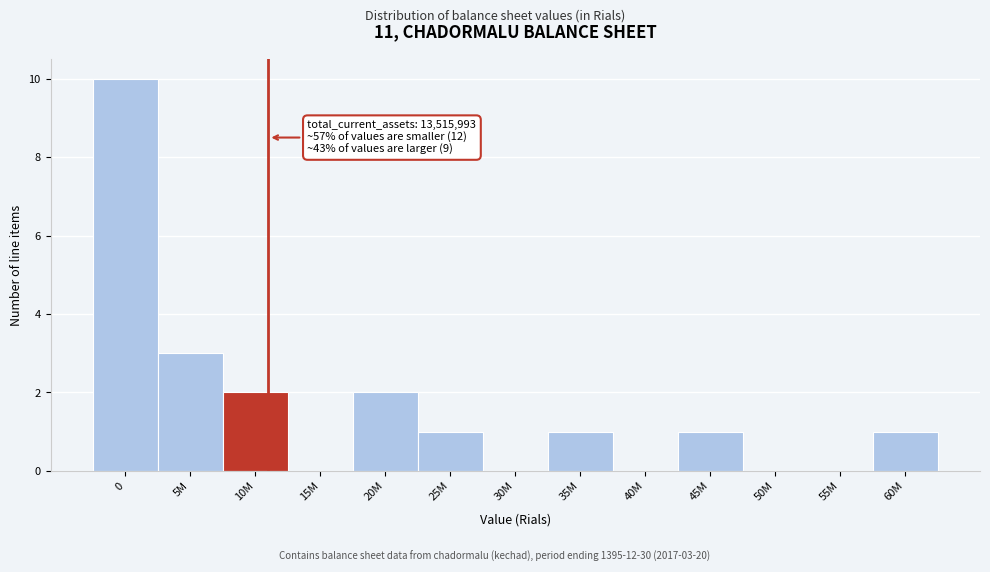

Reading left to right, list all the values displayed in this chart.

0=10	5M=3	10M=2	15M=0	20M=2	25M=1	30M=0	35M=1	40M=0	45M=1	50M=0	55M=0	60M=1